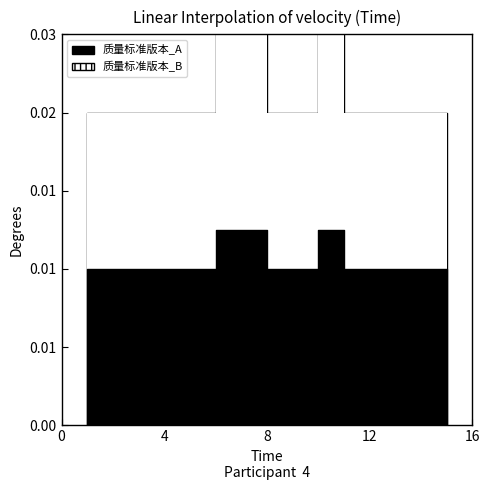

What is the difference between the second highest and minimum values in the 质量标准版本_B series?

1